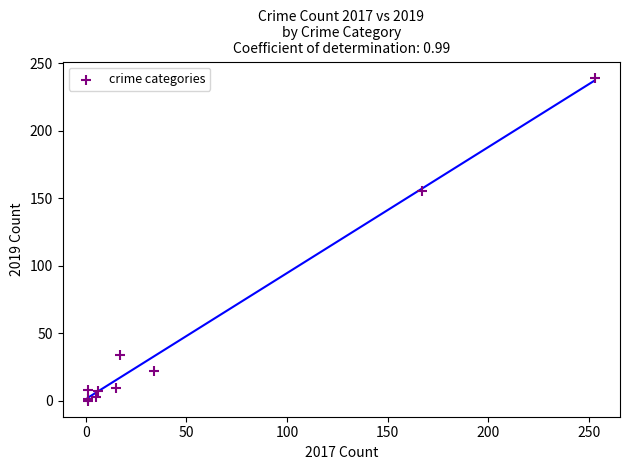

What Y value in the scatter plot is closest to 119?

155